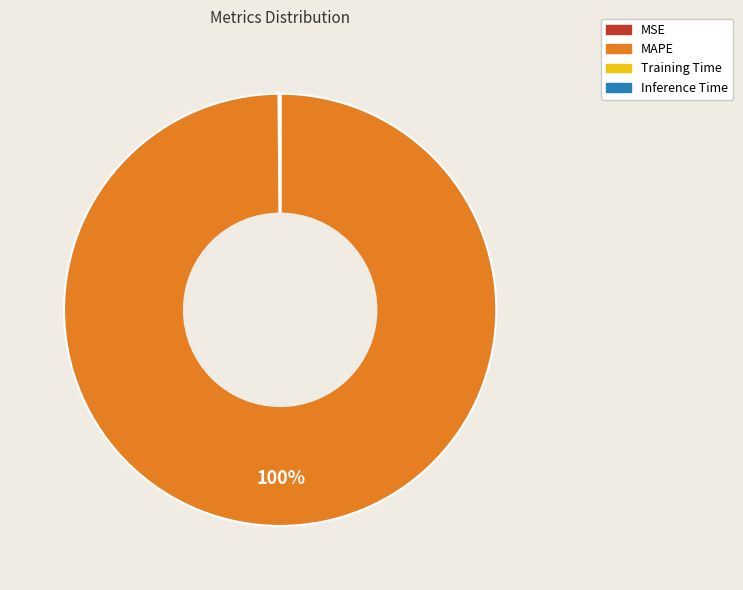

Which category has the biggest portion of the pie?

MAPE